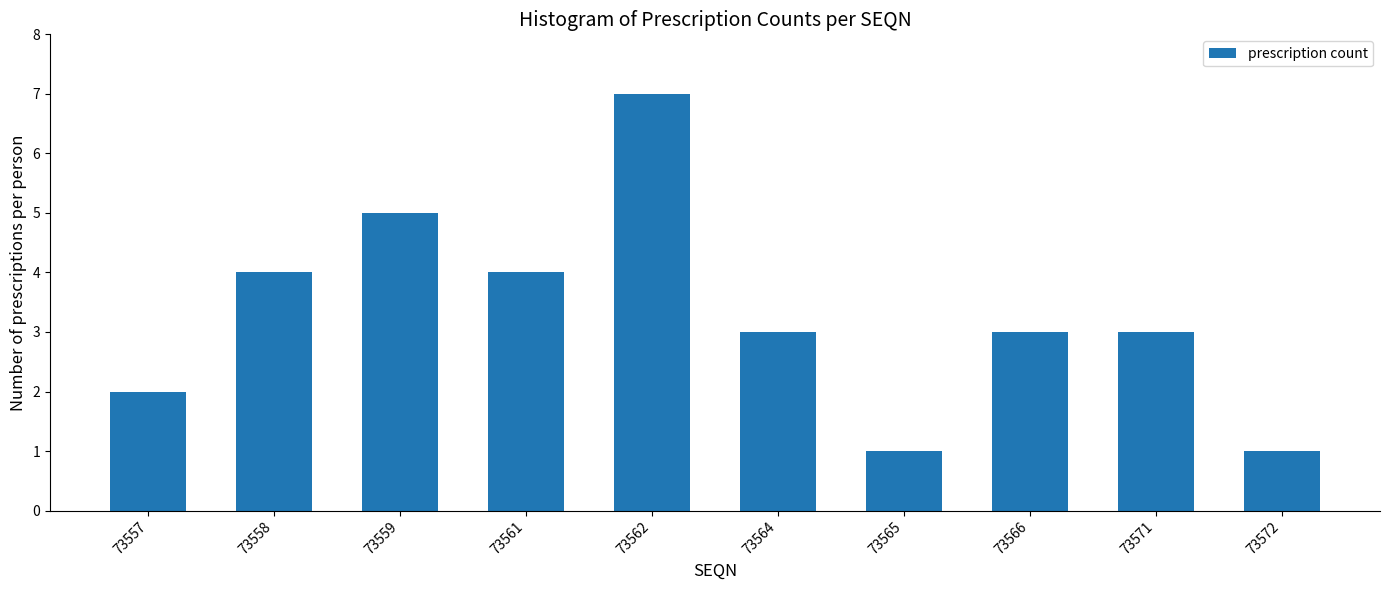

Reading left to right, what are all the values shown in this chart?

2	4	5	4	7	3	1	3	3	1